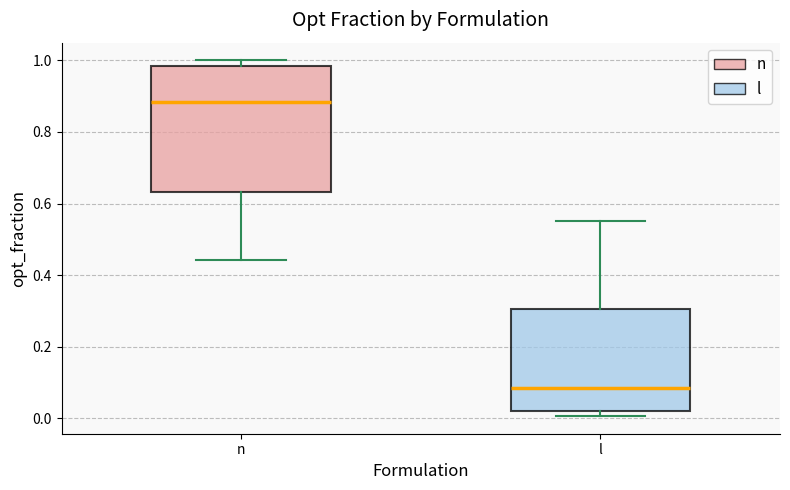

Which box's median line is the lowest?

l